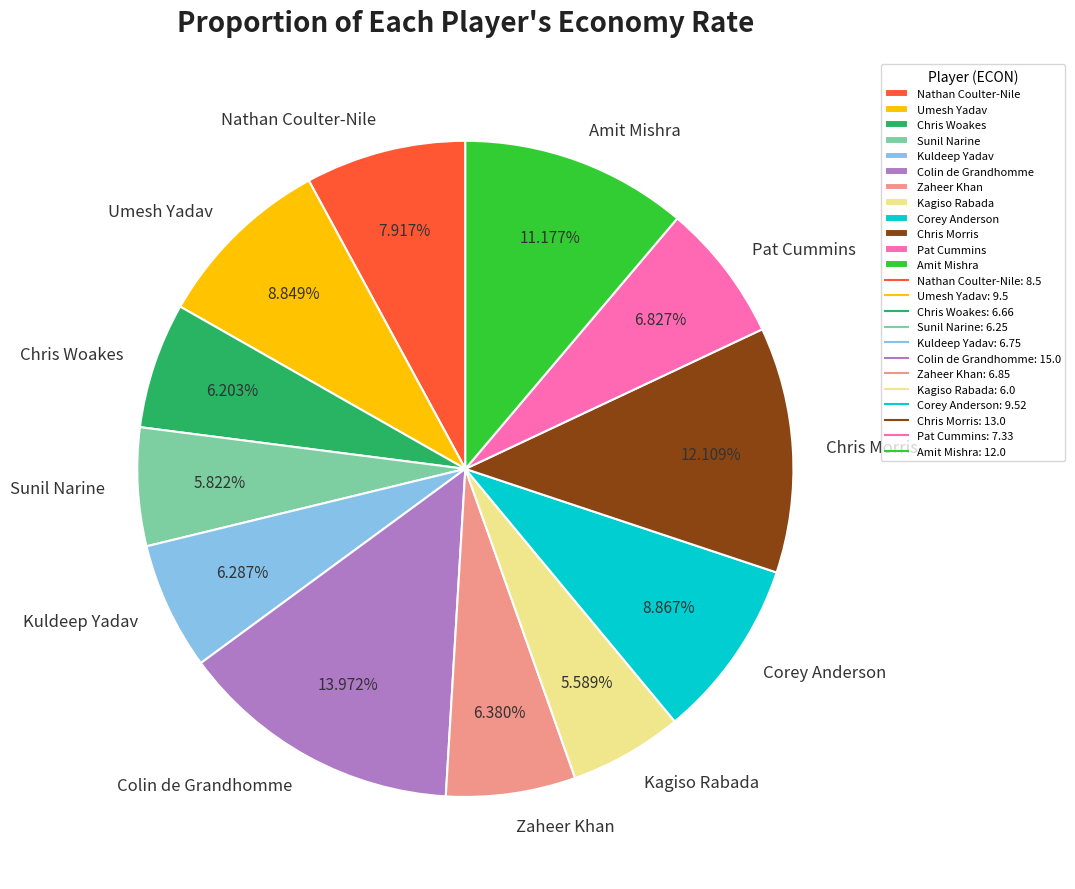

To the nearest percent, what is the combined percentage of Chris Woakes and Kuldeep Yadav?

12%